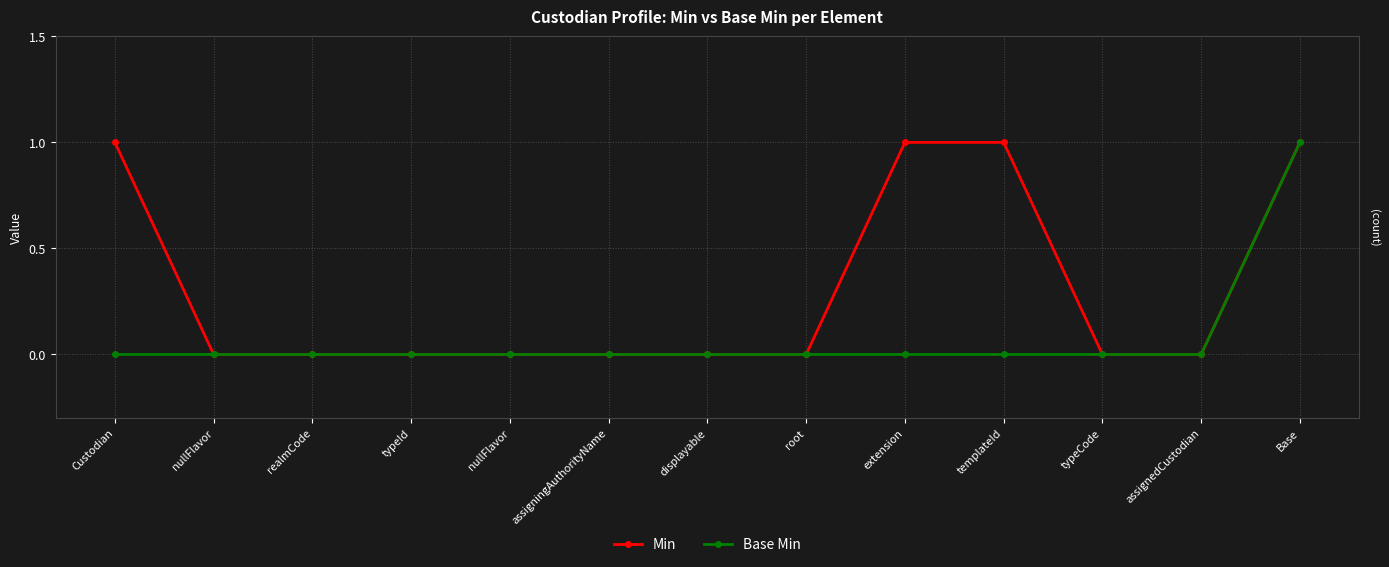

Count the number of data series in this chart.

2